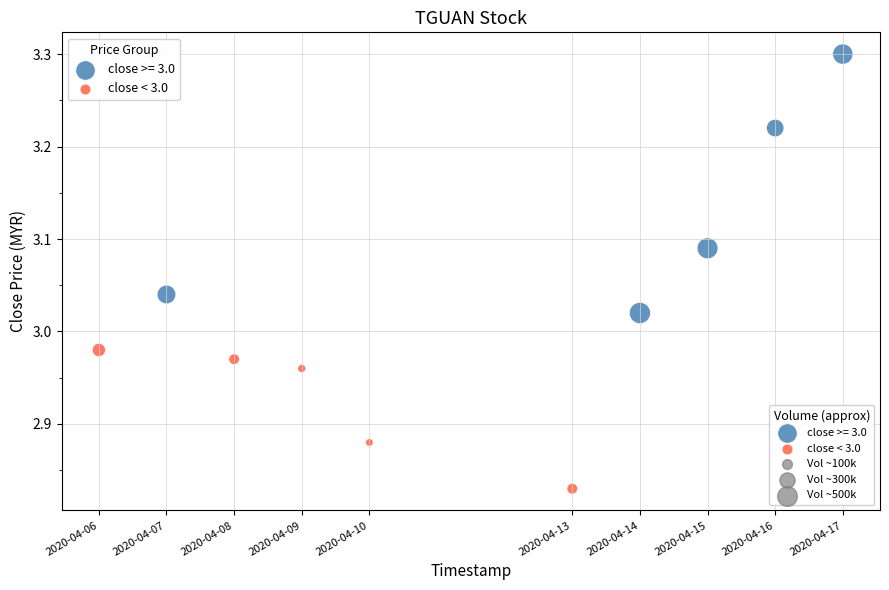

Which series contains the highest Y value?

close >= 3.0